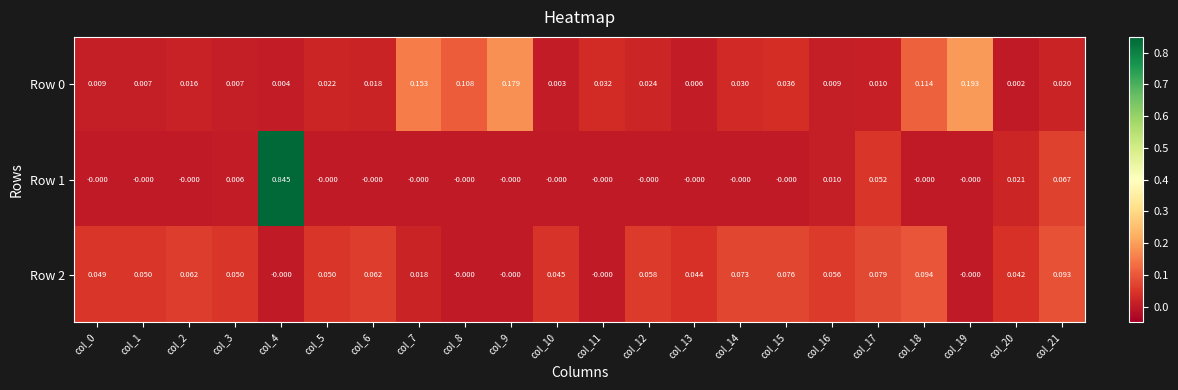

How many positive values does the Row 1 series have?

6